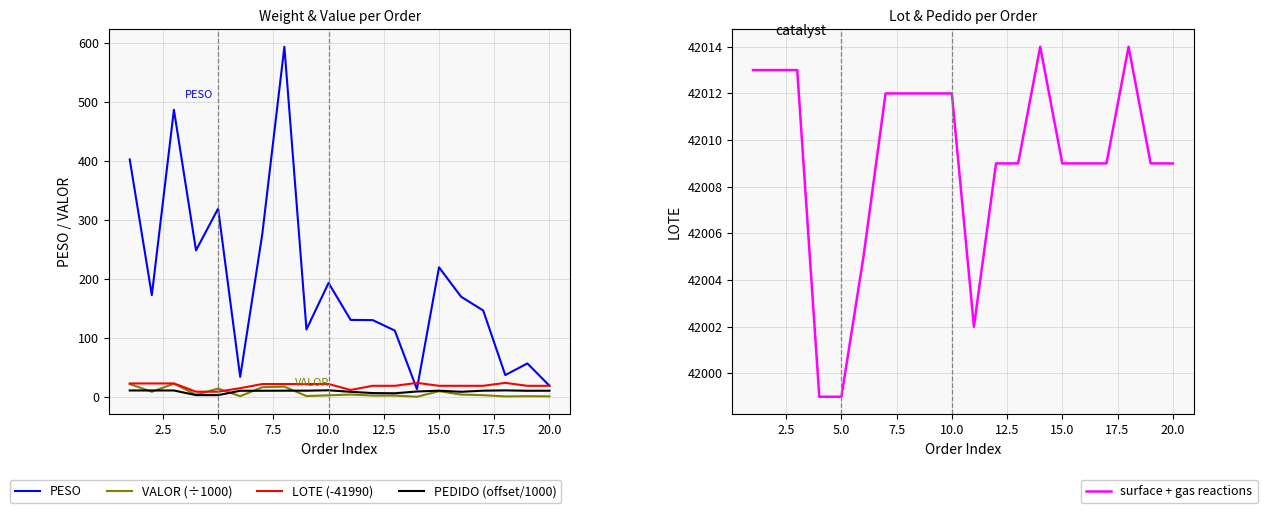

What value does the PEDIDO (offset/1000) series have at 2.5?

11.1